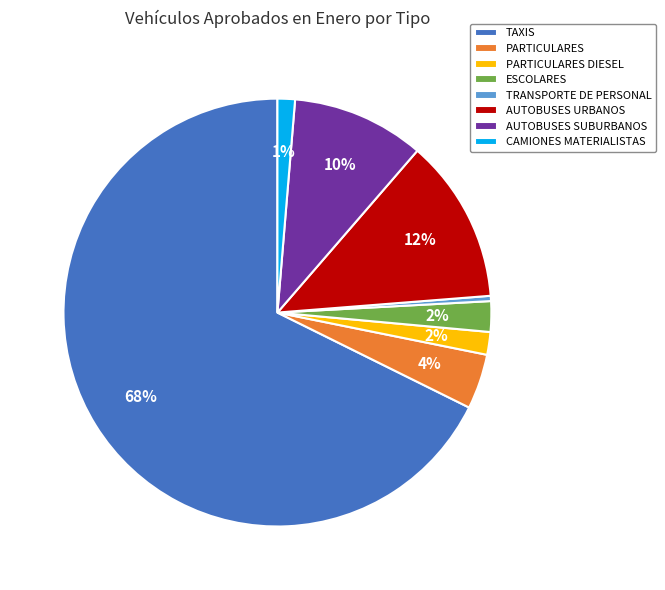

Is TAXIS the majority of the pie?

Yes